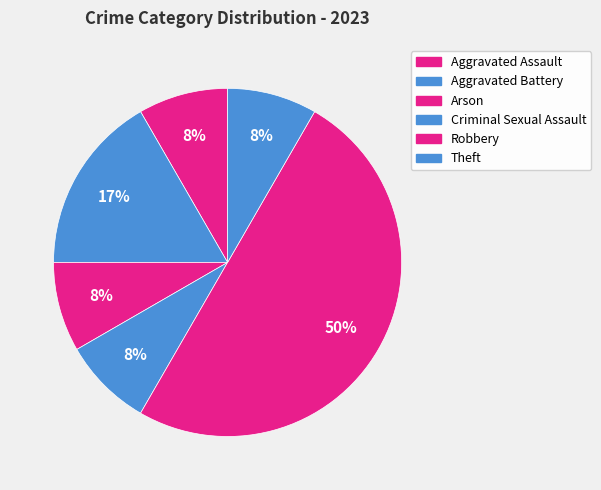

What percentage do Aggravated Assault and Arson together represent?

16.7%